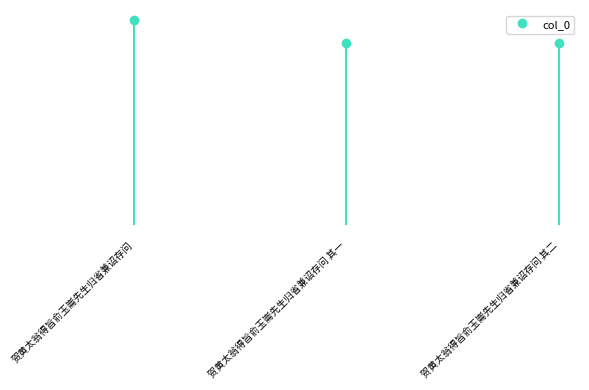

Reading left to right, what are all the values shown in this chart?

691225	616108	616109